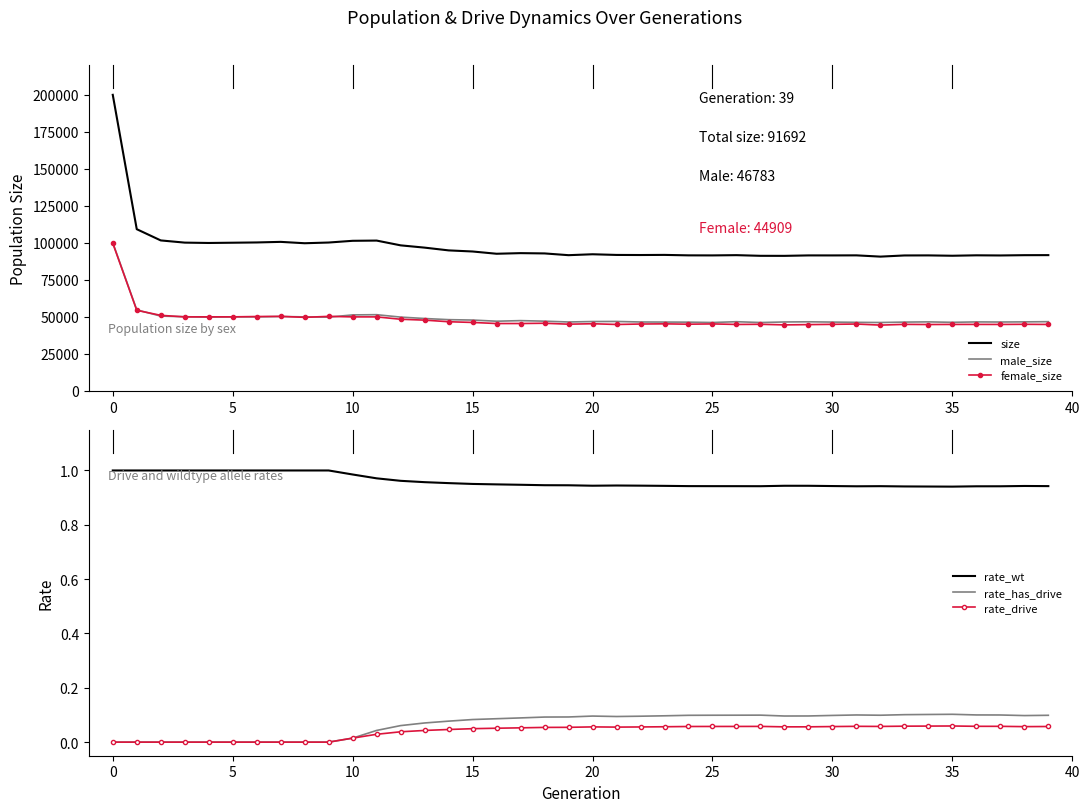

True or false: female_size and rate_drive intersect in this chart.

False